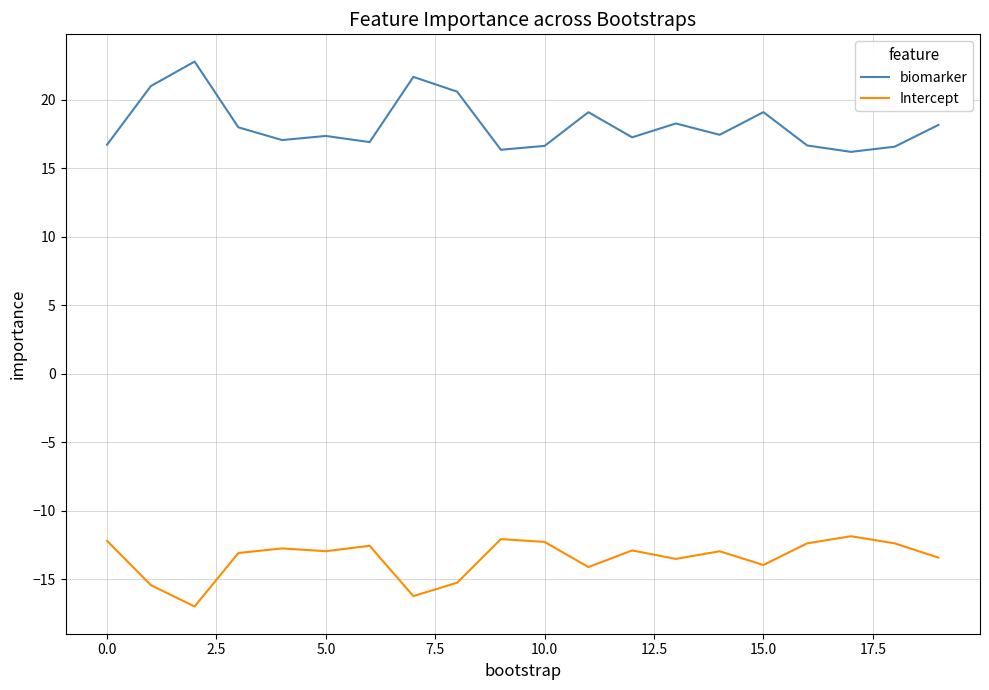

Count the number of categories in the chart.

20